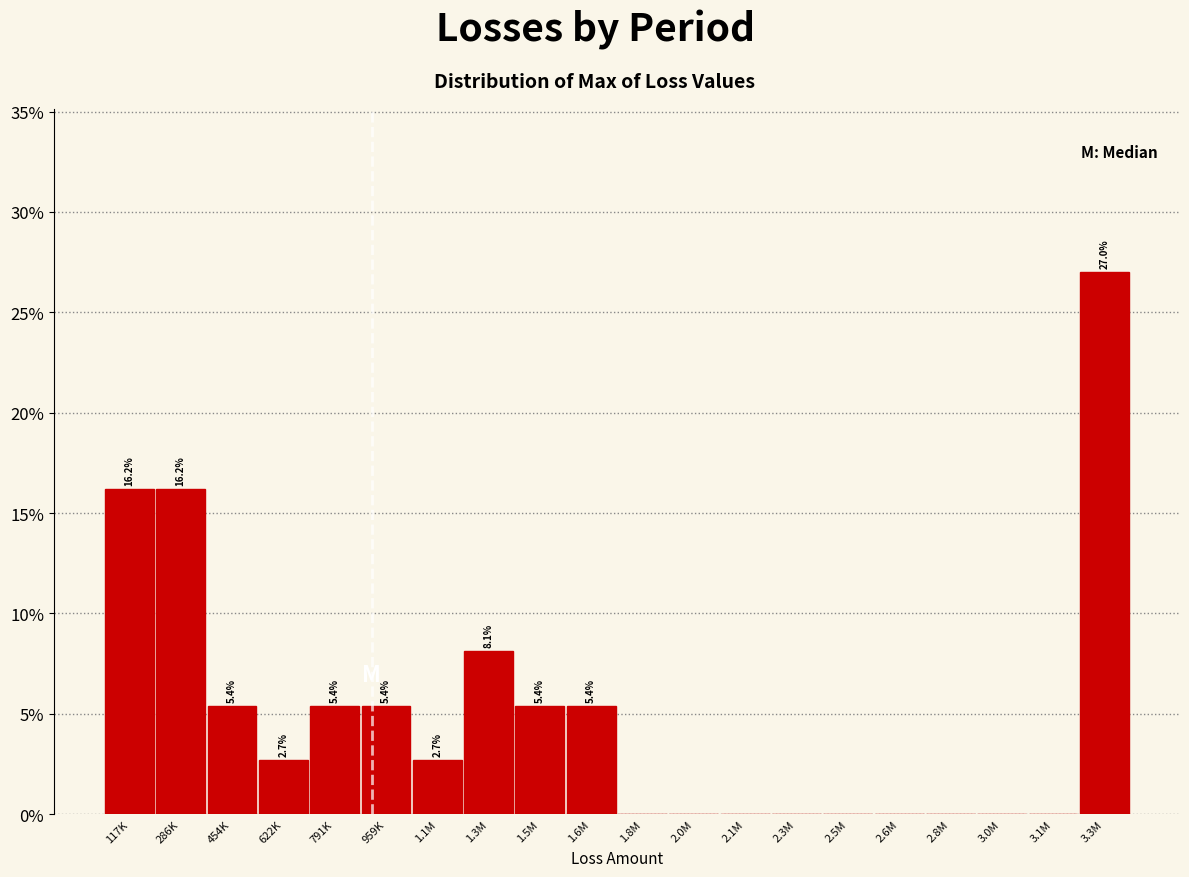

Reading right to left, list all the values displayed in this chart.

3.3M=27.0	3.1M=0.0	3.0M=0.0	2.8M=0.0	2.6M=0.0	2.5M=0.0	2.3M=0.0	2.1M=0.0	2.0M=0.0	1.8M=0.0	1.6M=5.4	1.5M=5.4	1.3M=8.1	1.1M=2.7	959K=5.4	791K=5.4	622K=2.7	454K=5.4	286K=16.2	117K=16.2